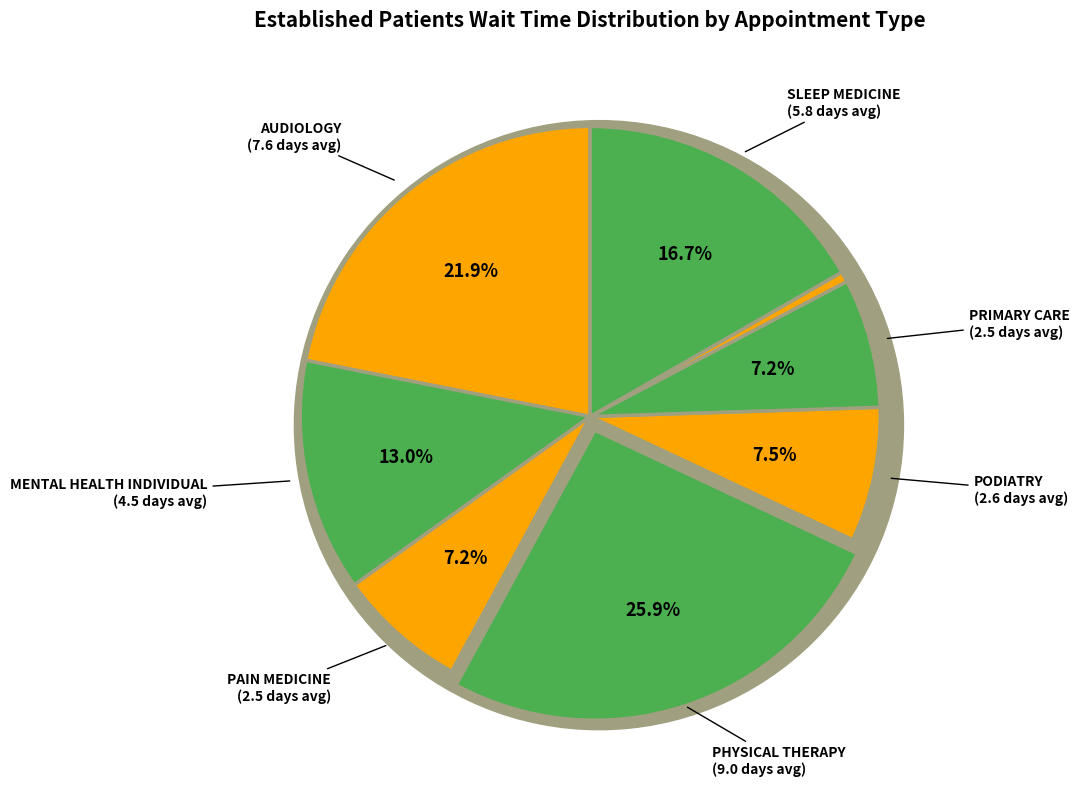

Do PRIMARY CARE - MENTAL HEALTH INTEGRATED and MENTAL HEALTH INDIVIDUAL together represent more than half of the pie?

No